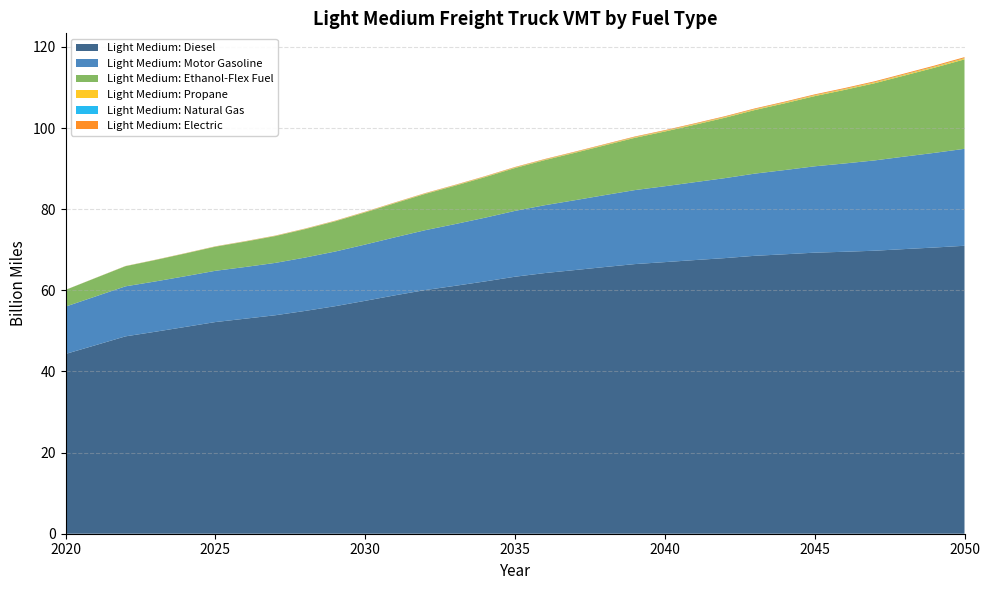

Reading left to right, transcribe all the data shown in this chart.

Light Medium: Diesel: 44.3	46.5	48.6	49.8	51.0	52.2	53.0	53.8	54.9	56.1	57.4	58.8	60.1	61.1	62.2	63.3	64.3	65.0	65.7	66.5	66.9	67.4	67.9	68.5	68.9	69.3	69.5	69.8	70.2	70.5	71.0
Light Medium: Motor Gasoline: 11.7	12.0	12.3	12.4	12.5	12.6	12.7	12.9	13.2	13.5	13.9	14.3	14.8	15.2	15.7	16.2	16.7	17.2	17.7	18.2	18.7	19.2	19.7	20.3	20.8	21.3	21.8	22.3	22.8	23.3	23.9
Light Medium: Ethanol-Flex Fuel: 4.1	4.5	5.0	5.3	5.6	5.9	6.3	6.6	7.0	7.5	7.9	8.4	8.9	9.5	10.0	10.6	11.1	11.7	12.3	12.9	13.5	14.2	14.9	15.7	16.5	17.3	18.1	19.0	20.0	21.0	22.0
Light Medium: Propane: 0.0	0.0	0.0	0.0	0.0	0.0	0.0	0.1	0.1	0.1	0.1	0.1	0.1	0.1	0.1	0.1	0.1	0.1	0.1	0.1	0.1	0.2	0.2	0.2	0.2	0.2	0.2	0.2	0.2	0.2	0.2
Light Medium: Natural Gas: 0.0	0.0	0.0	0.0	0.0	0.0	0.0	0.0	0.0	0.0	0.0	0.0	0.0	0.0	0.0	0.0	0.0	0.0	0.0	0.0	0.0	0.0	0.1	0.1	0.1	0.1	0.1	0.1	0.1	0.1	0.1
Light Medium: Electric: 0.0	0.0	0.0	0.0	0.0	0.0	0.0	0.0	0.1	0.1	0.1	0.1	0.1	0.1	0.1	0.1	0.1	0.1	0.1	0.1	0.1	0.2	0.2	0.2	0.2	0.2	0.2	0.2	0.2	0.2	0.2